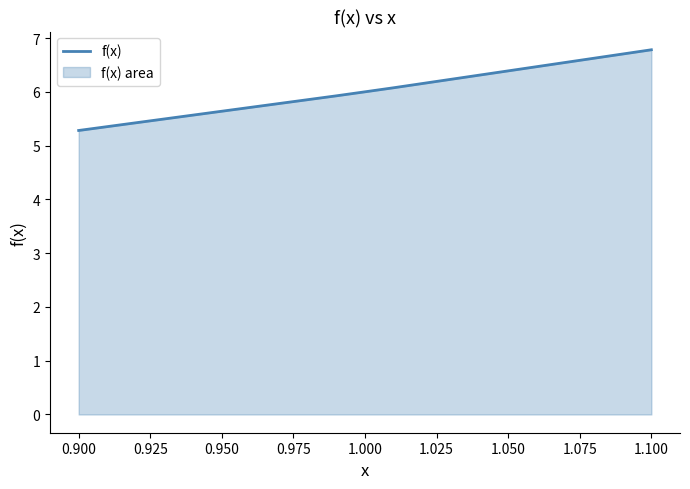

Does the chart have visible grid lines?

No